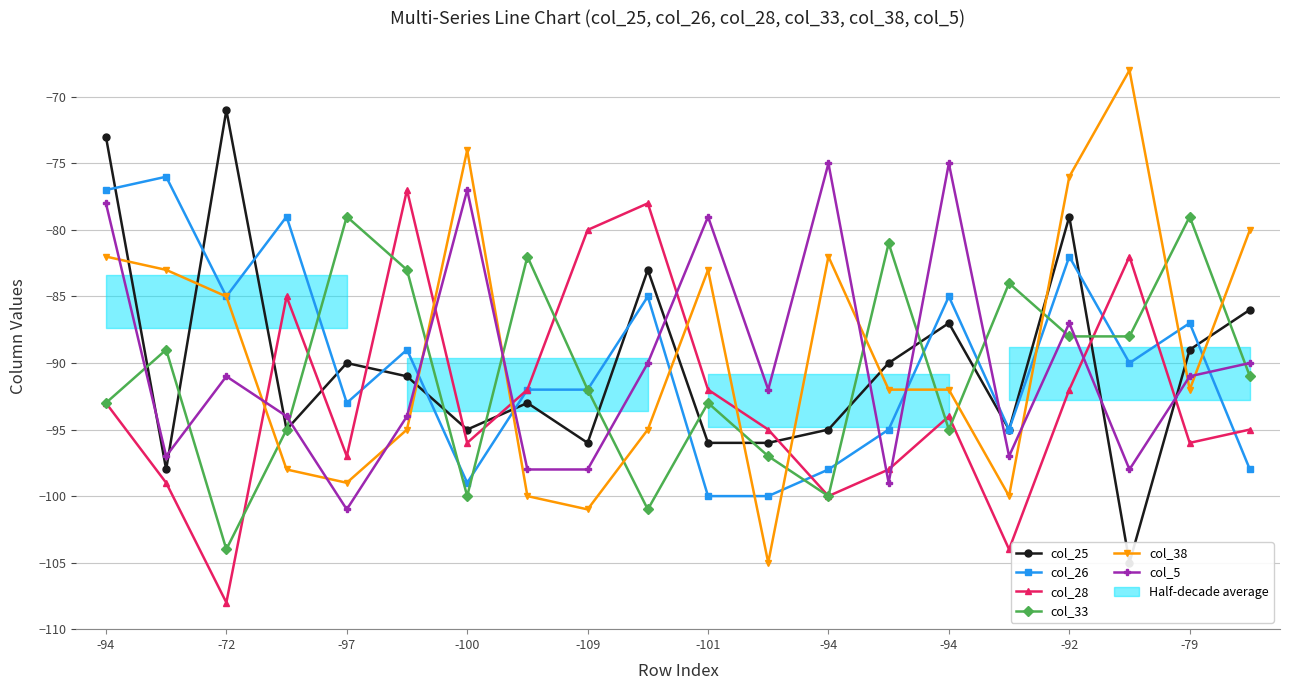

Read the col_25 value at -79, to the nearest 5.

-90